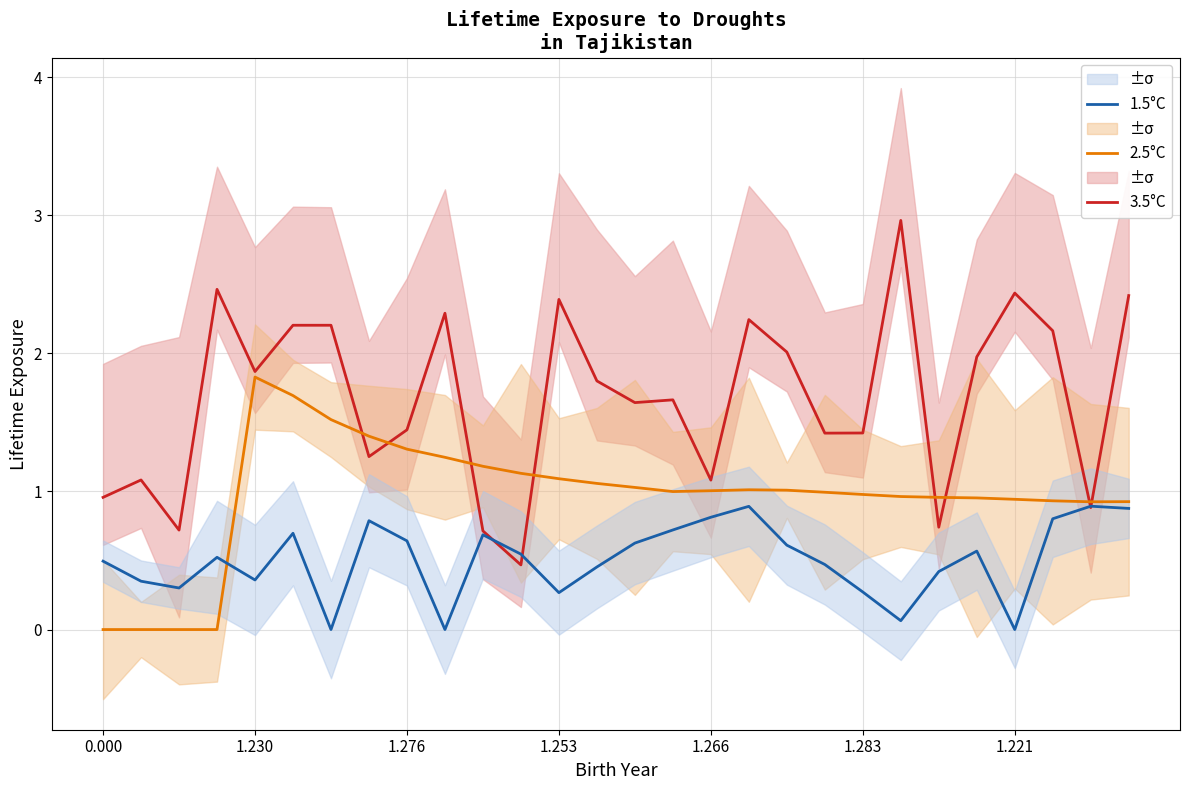

What are all the series names shown in the legend?

3.5°C, 2.5°C, 1.5°C